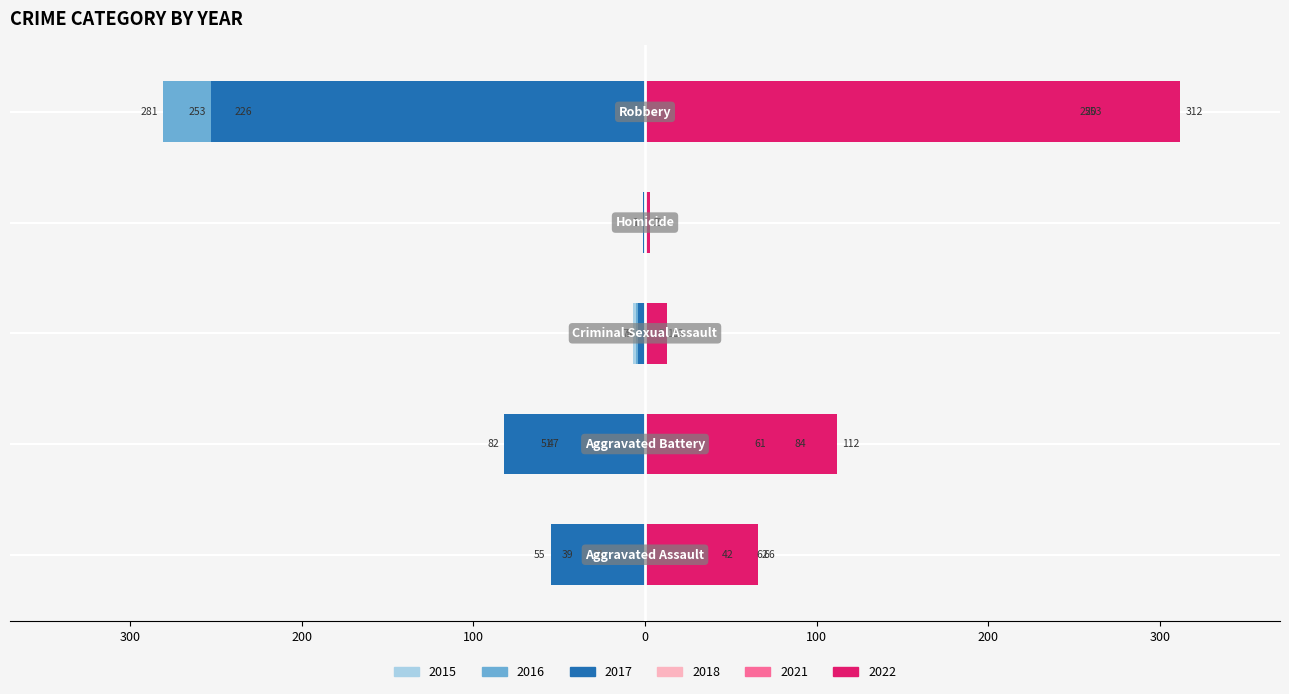

How many bars are there in total?

30